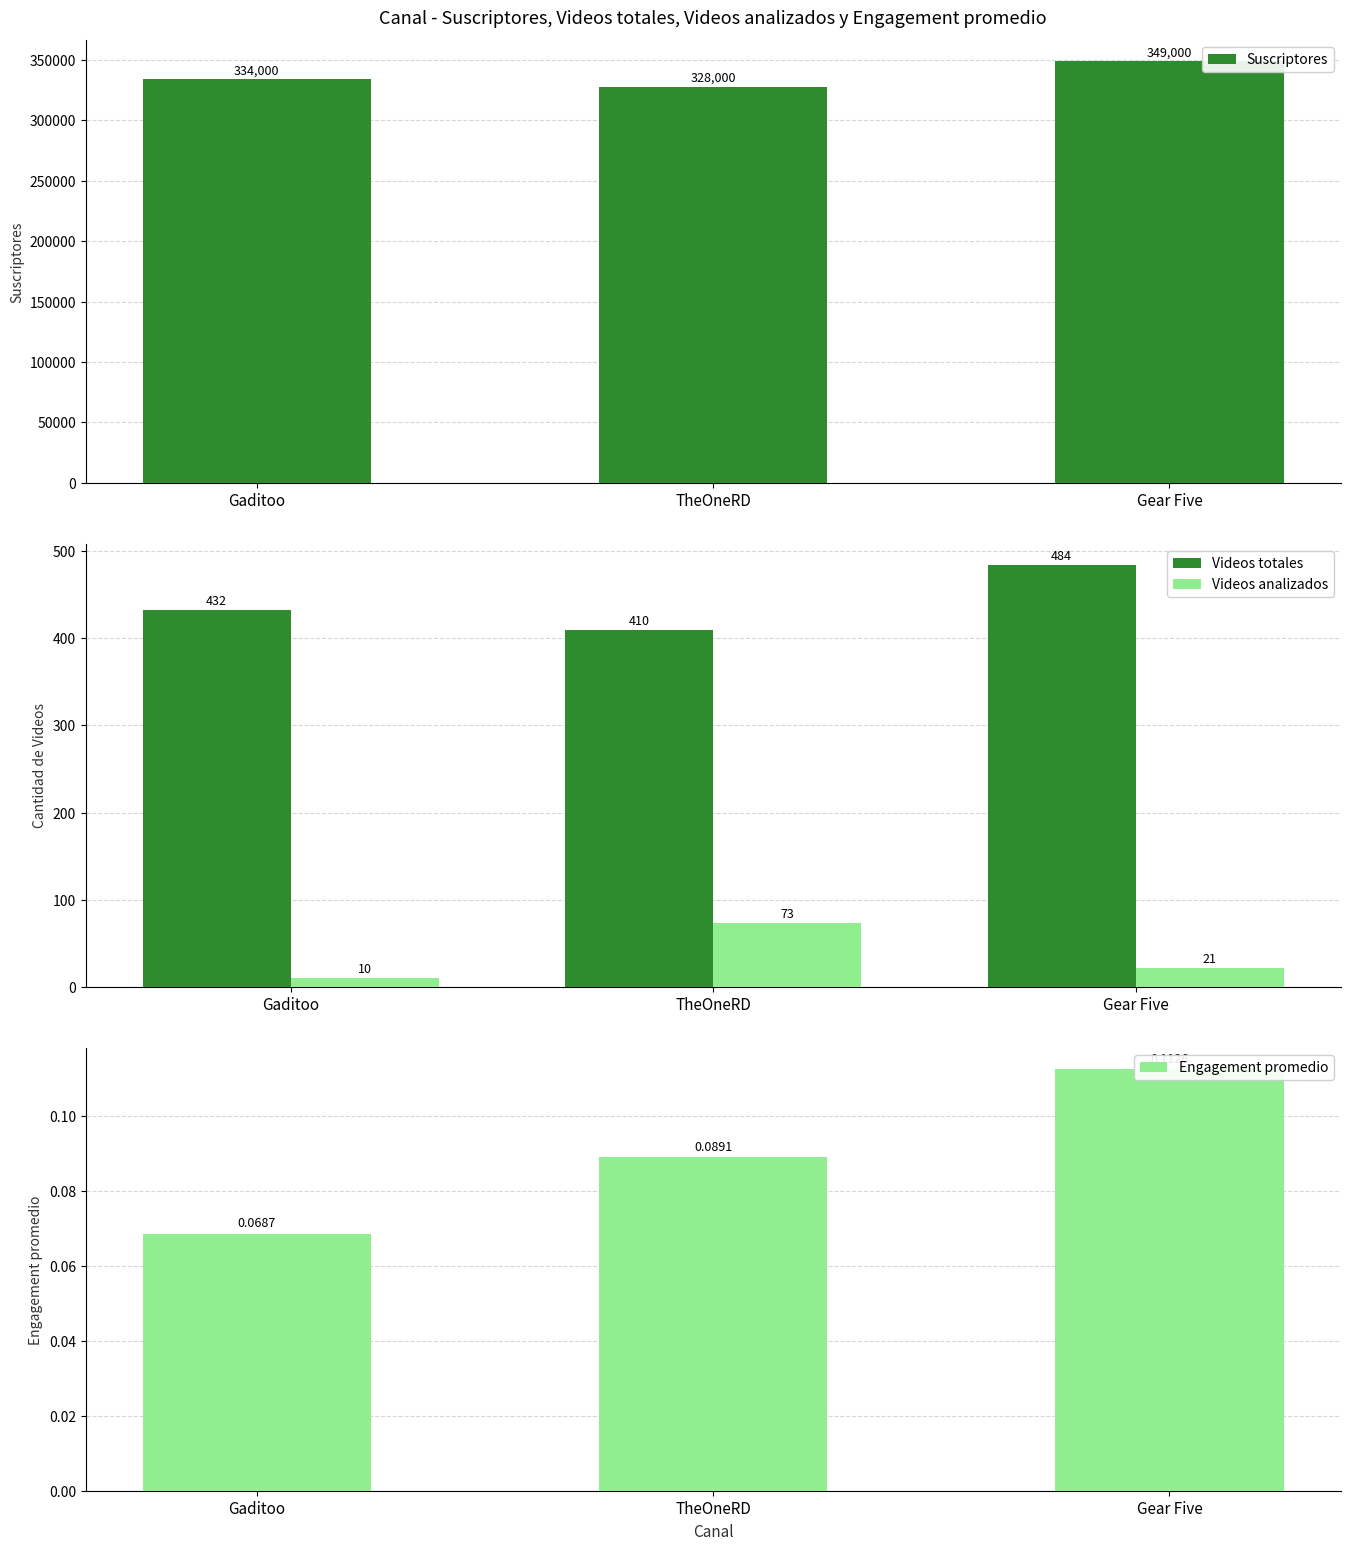

The value of Videos totales at TheOneRD is 619.4. True or false?

False